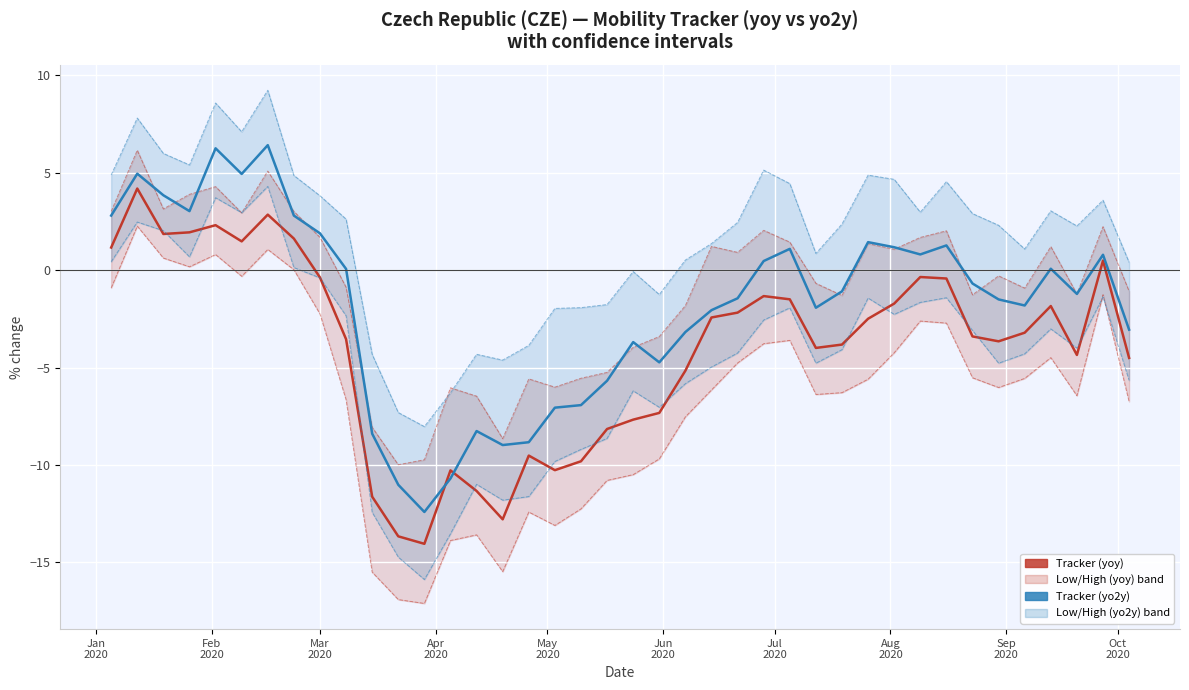

True or false: High (yo2y) and Tracker (yoy) intersect in this chart.

False